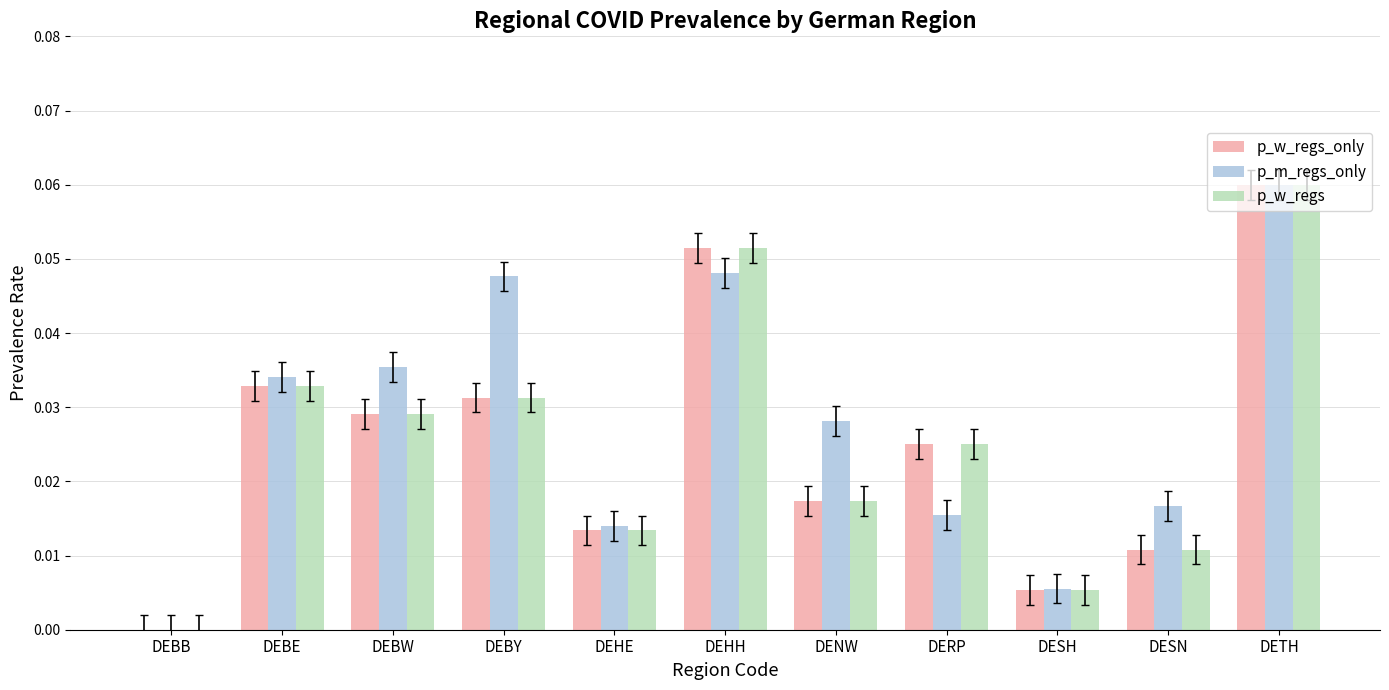

Which series has the largest total across all categories?

p_m_regs_only